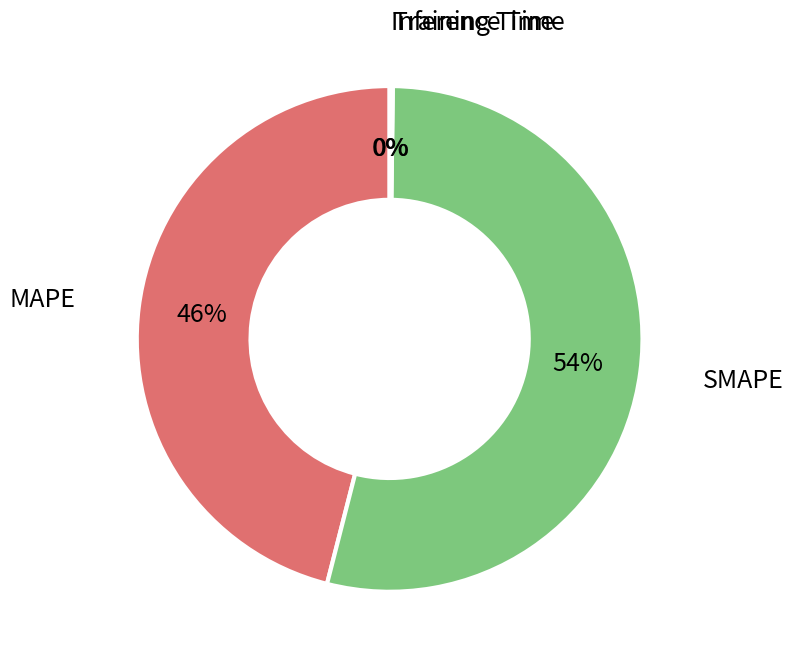

To the nearest percent, what is the average slice percentage?

25%